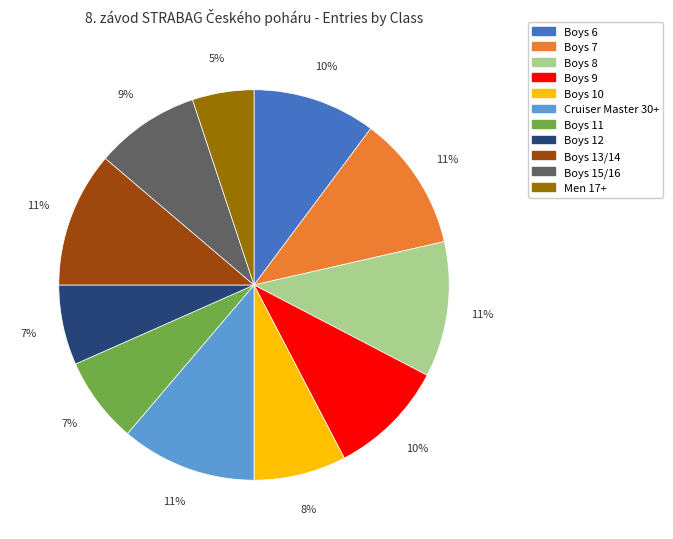

To the nearest percent, what is the combined percentage of Boys 15/16 and Boys 8?

20%